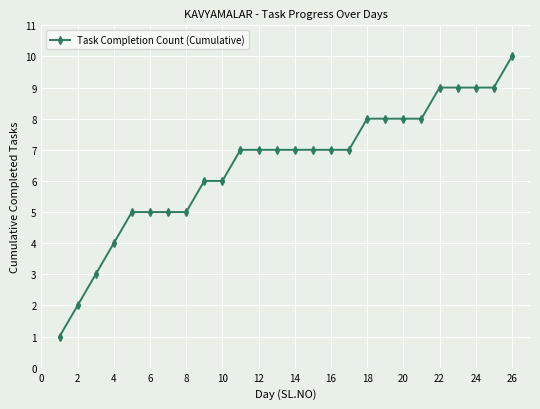

What is the value of the 12th point from the left?

7